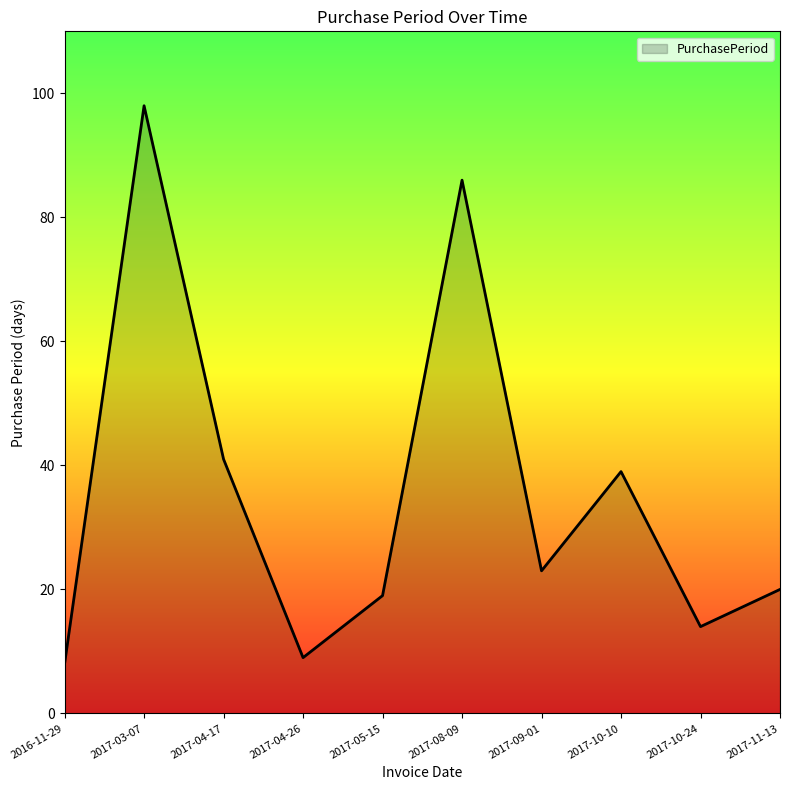

What is the difference between the maximum and minimum values?

90